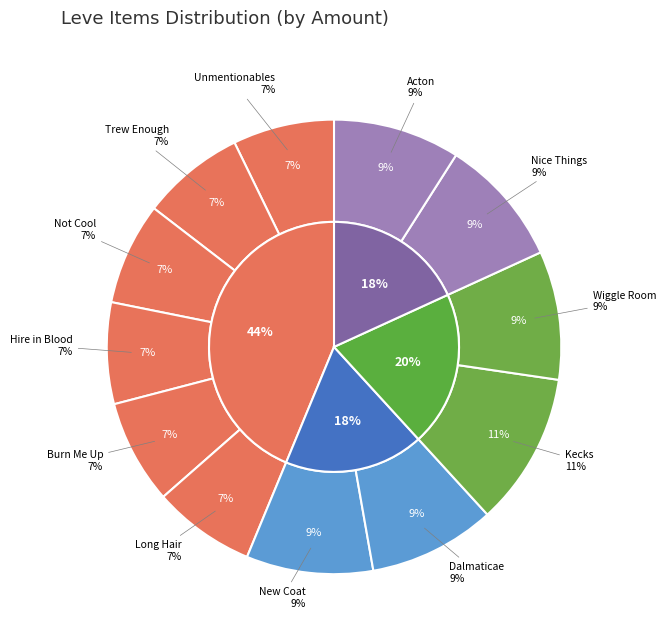

What is the smallest slice in the pie chart?

The Unmentionables